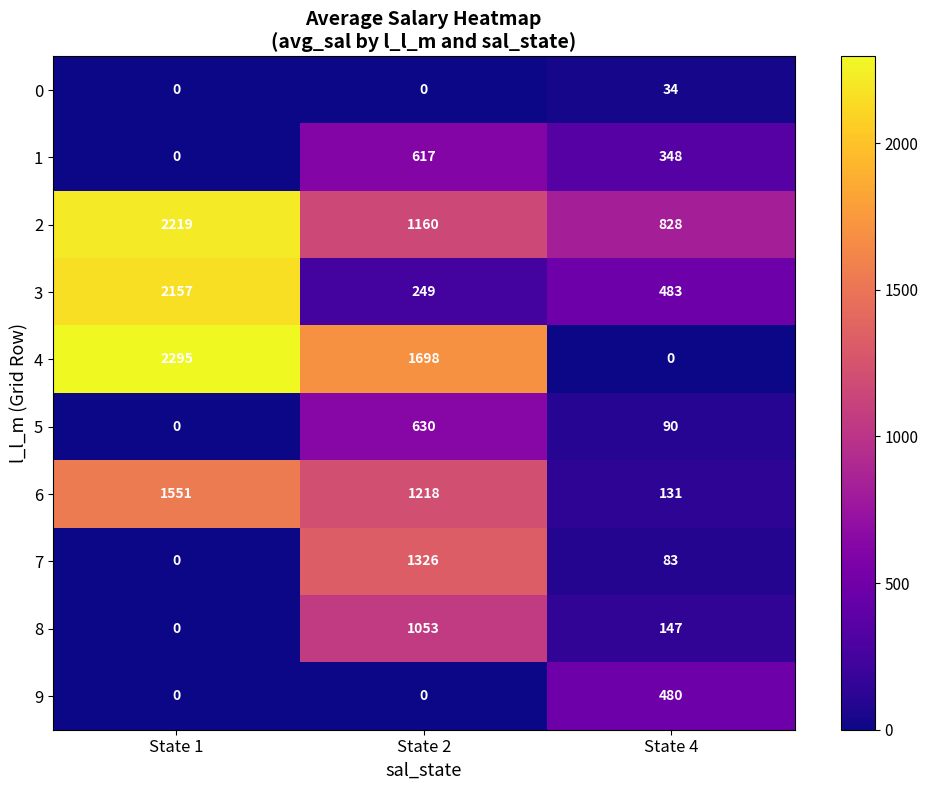

True or false: 6 has a value of 131 at State 4.

True